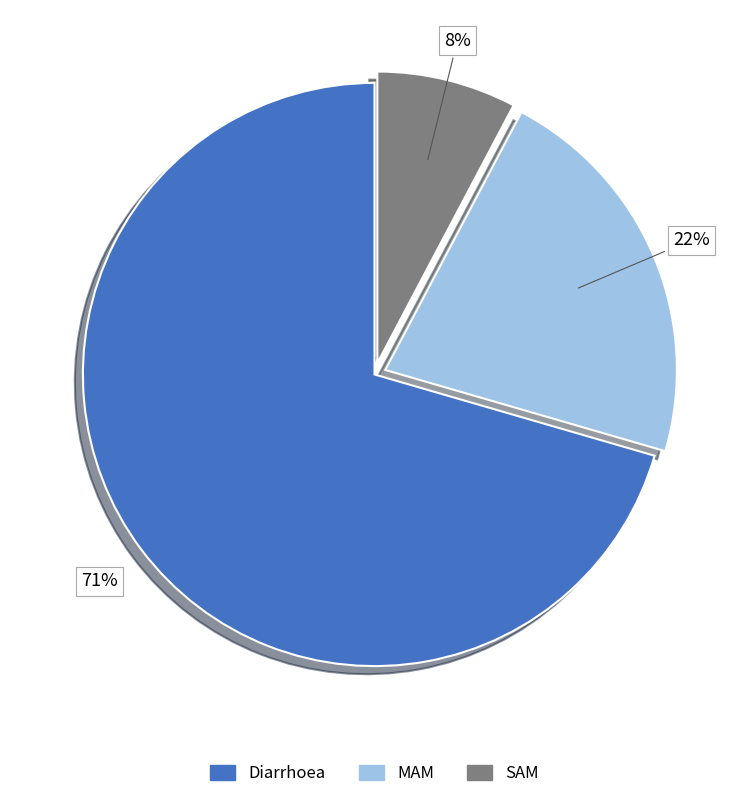

How many slices are in this pie chart?

3